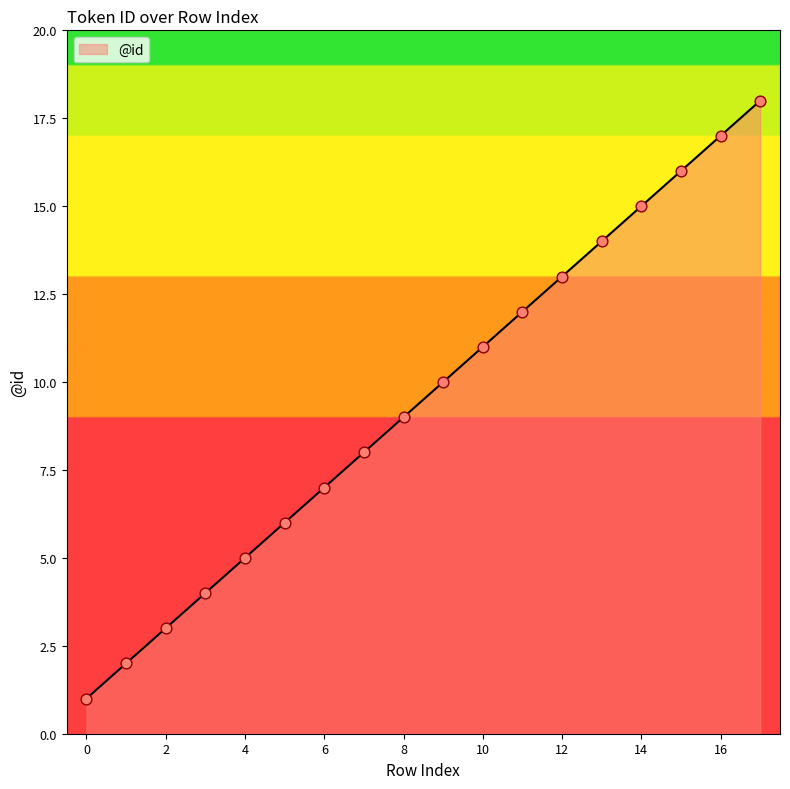

What is the difference between the maximum and minimum values?

17